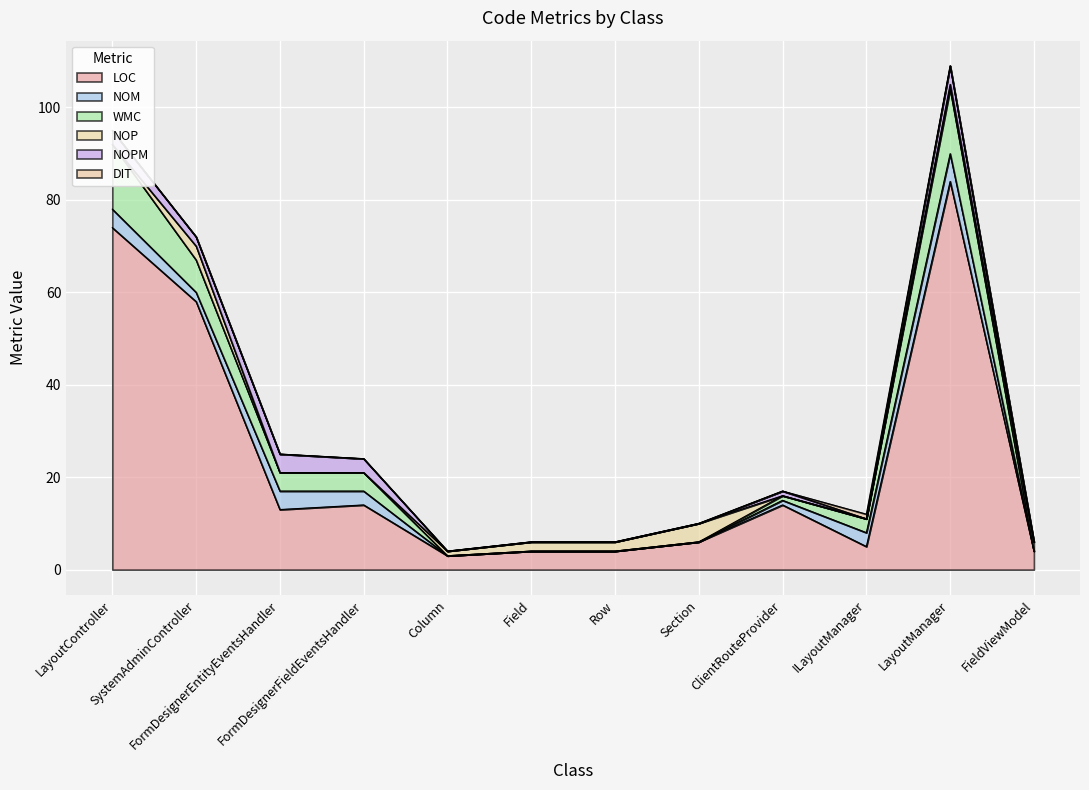

Which series has the largest range (max minus min)?

LOC